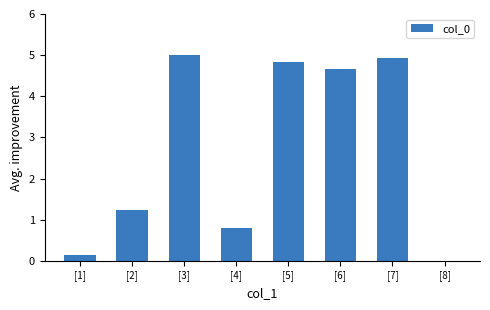

The value at [7] is 4.9. True or false?

True